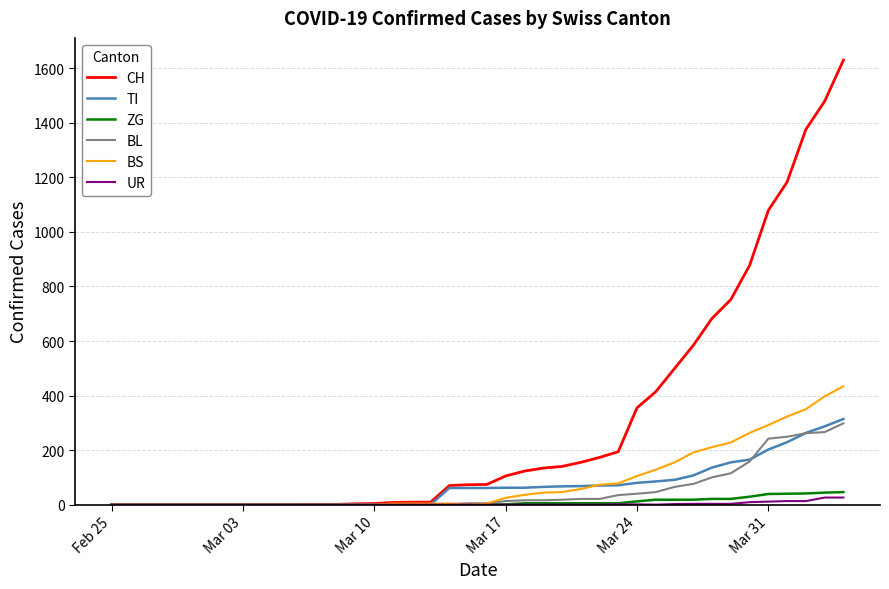

Which series has the largest range (max minus min)?

CH